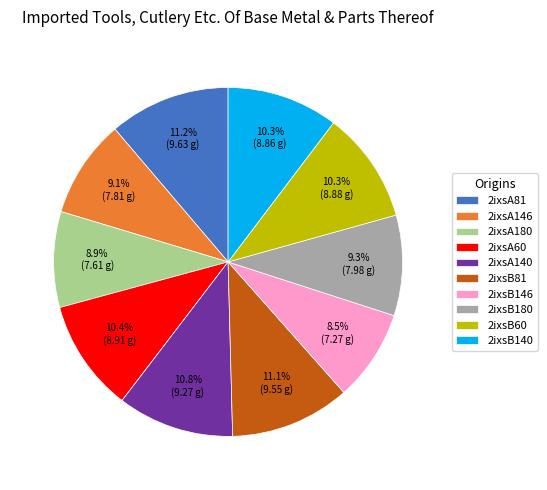

True or false: 2ixsB81 accounts for 5% of the total.

False